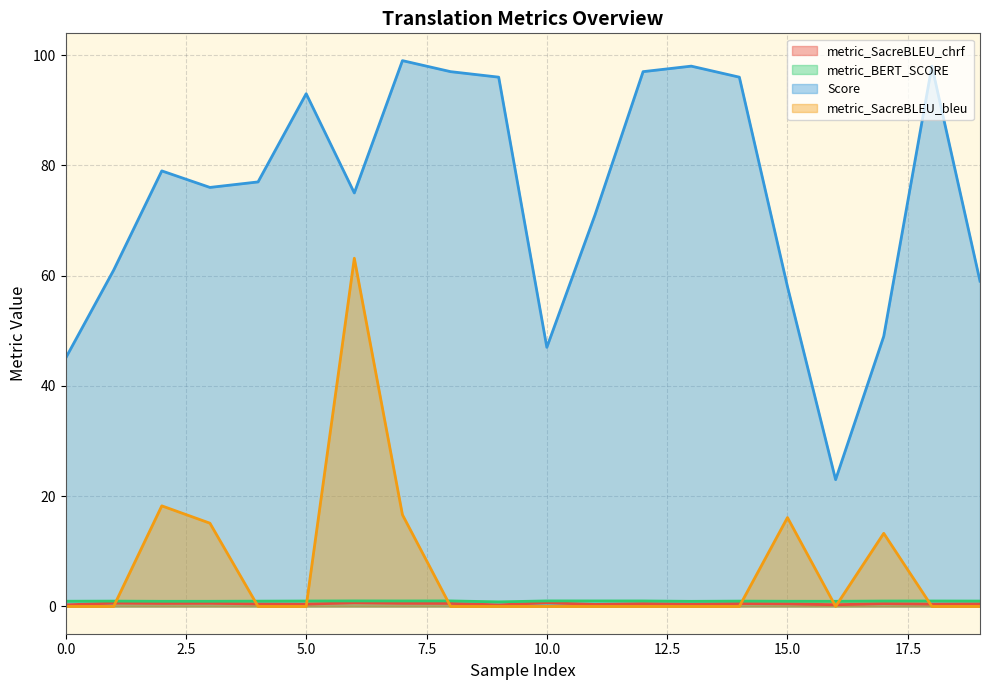

Which series has the largest total across all categories?

Score